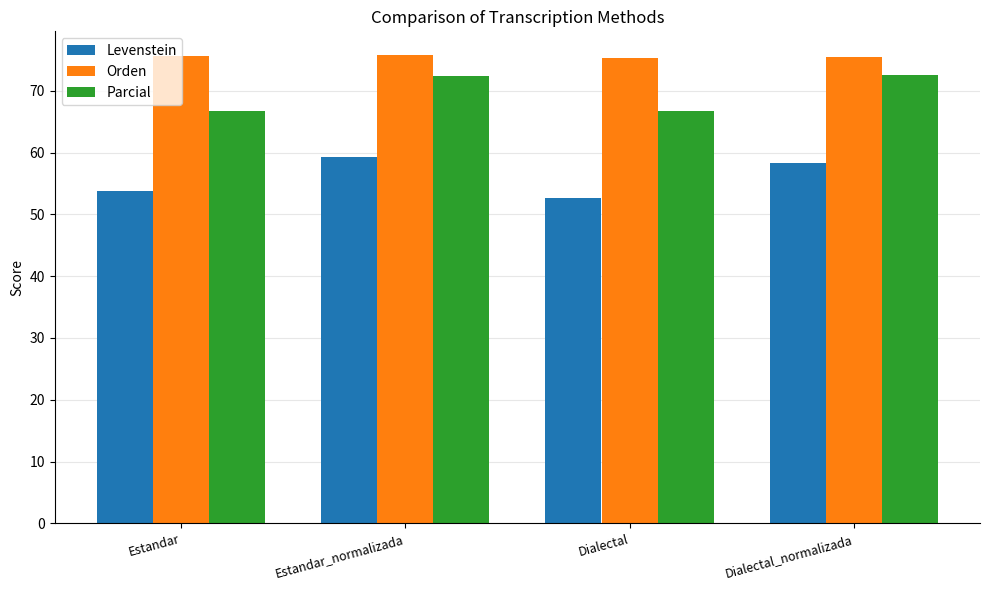

At how many categories does at least one series exceed 74?

4